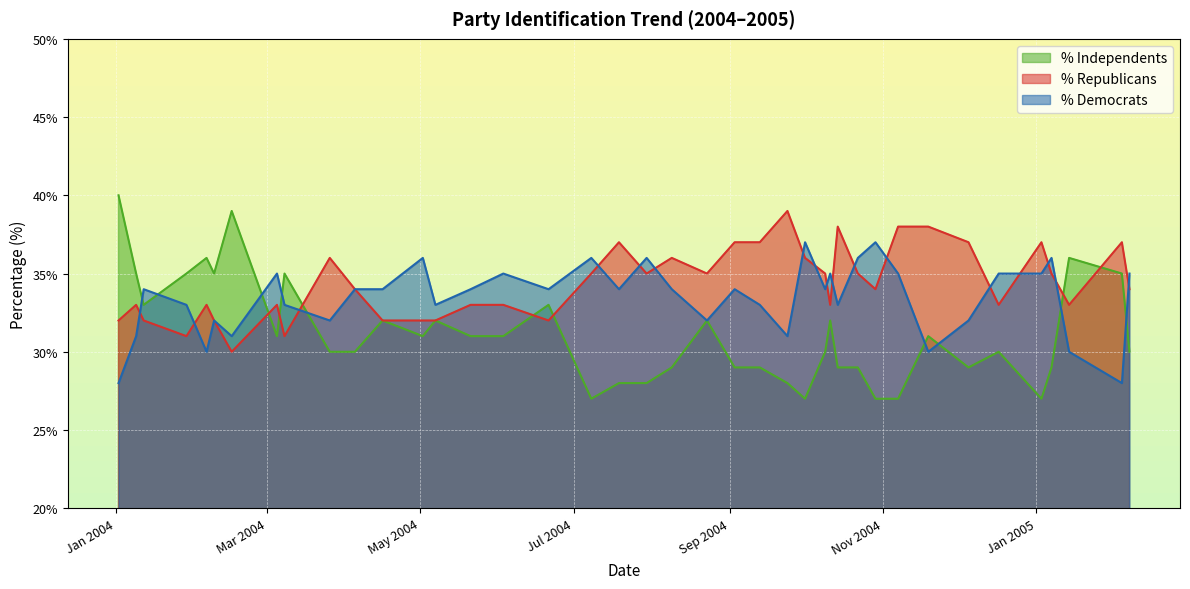

Which series has the widest spread of values?

% Independents